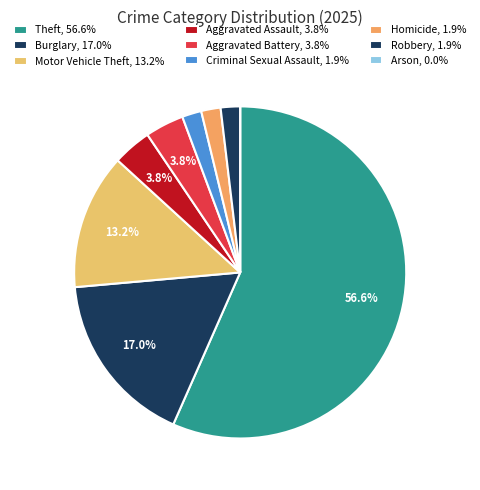

Rank the categories by value from lowest to highest.

Arson, Criminal Sexual Assault, Homicide, Robbery, Aggravated Assault, Aggravated Battery, Motor Vehicle Theft, Burglary, Theft